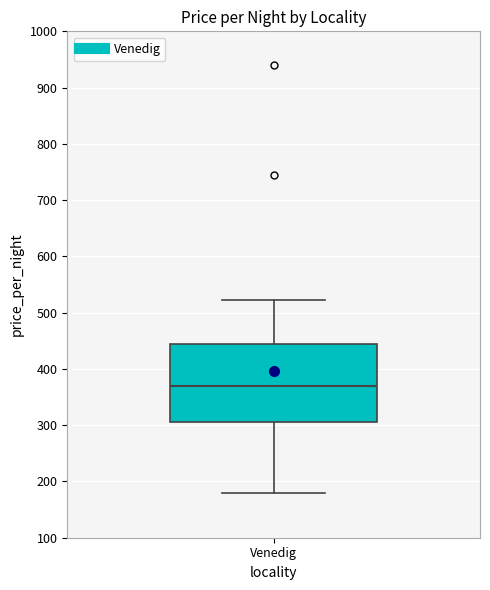

Transcribe this box plot: give where the median line is, the range the box spans, and where the two whiskers end, as read against the y-axis. The values are not printed on the chart, so give them approximately, as read against the axis.

median 370, box 310 to 440, whiskers 180 to 520